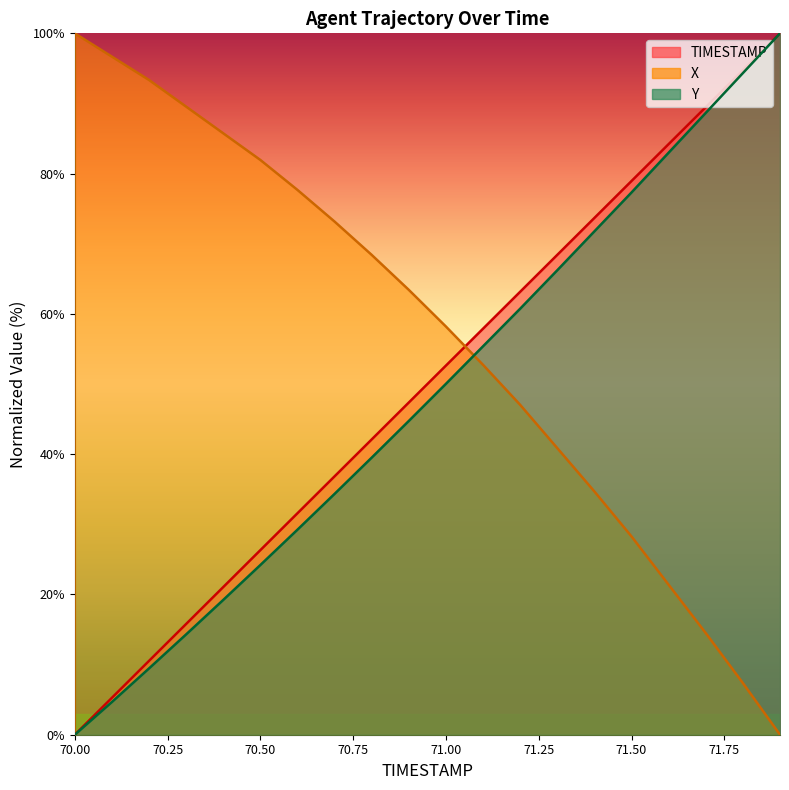

At which label is X closest to 50?

71.1